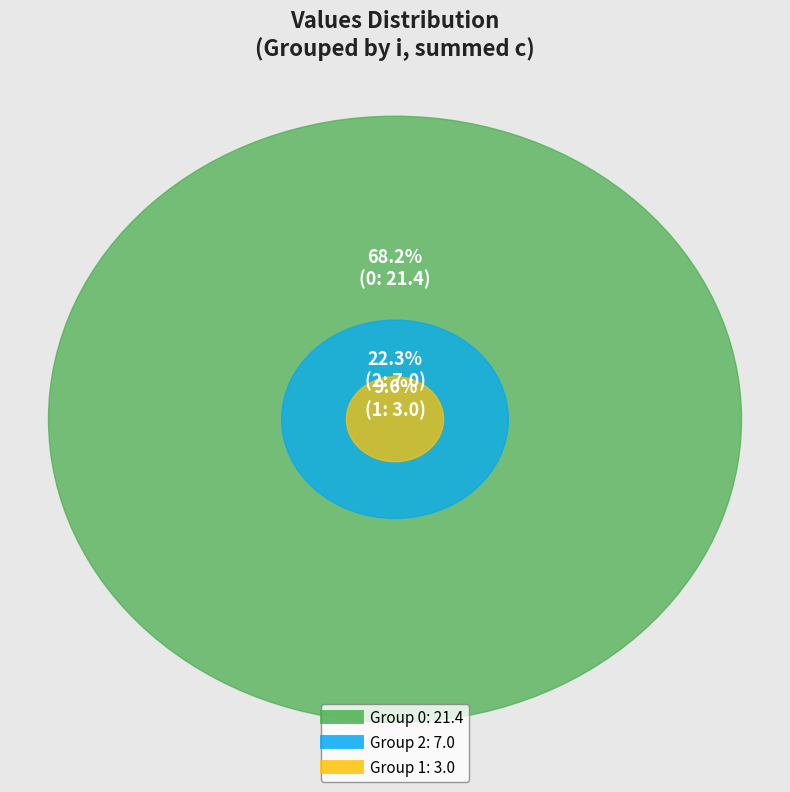

What percentage is NOT represented by 2-1?

90.4%